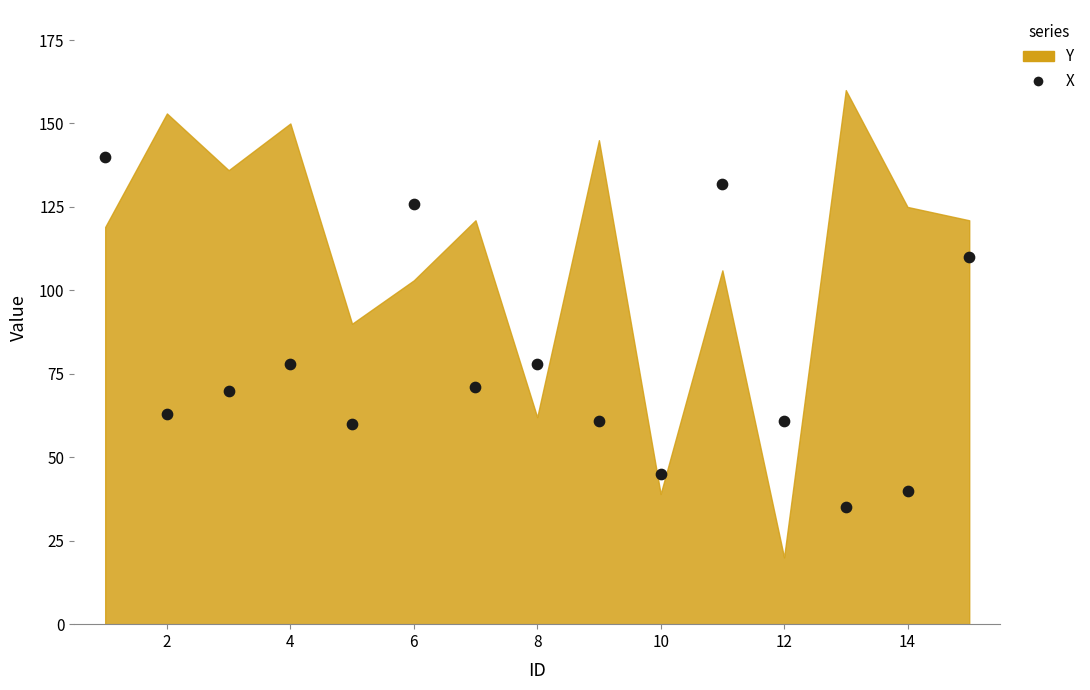

What is the range of Y values (max minus min)?

105